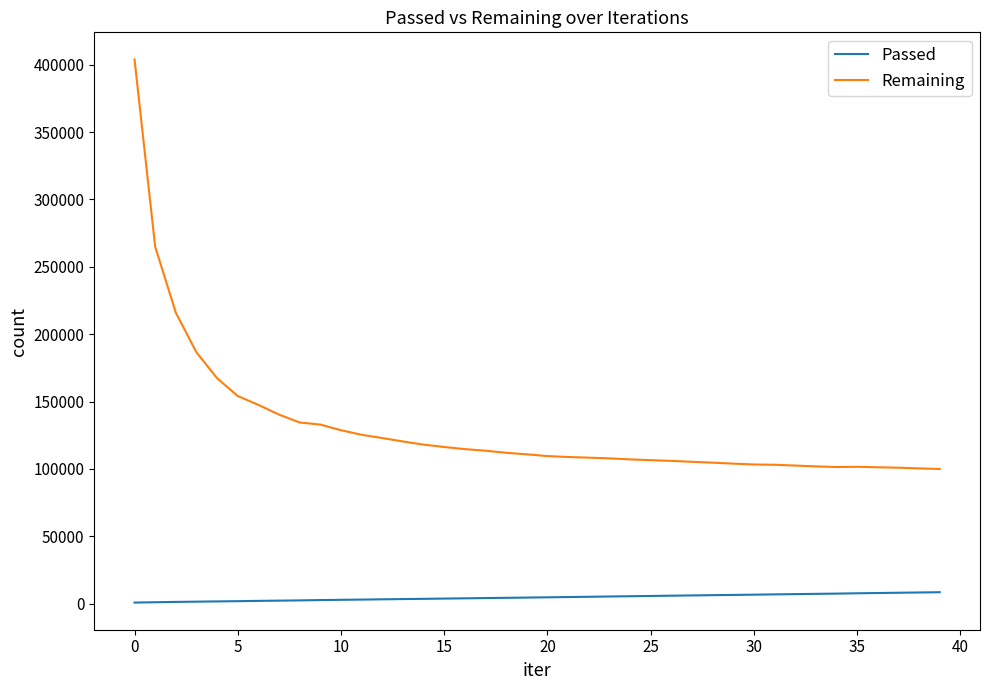

What is the greatest value displayed?

403924